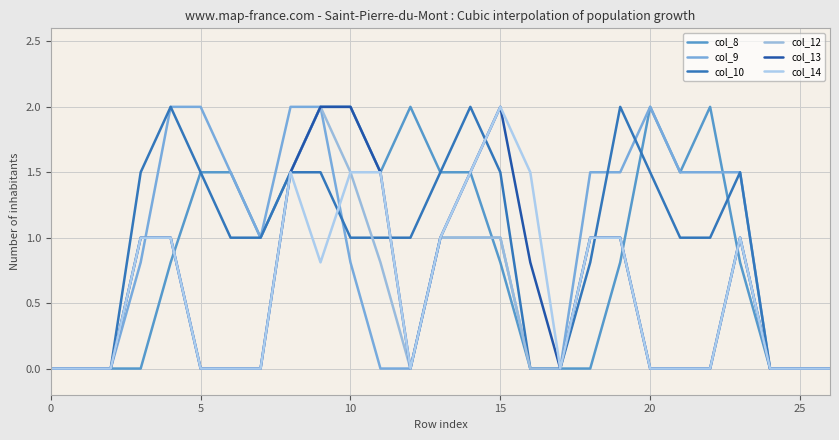

What is the average value of the col_10 series?

1.0